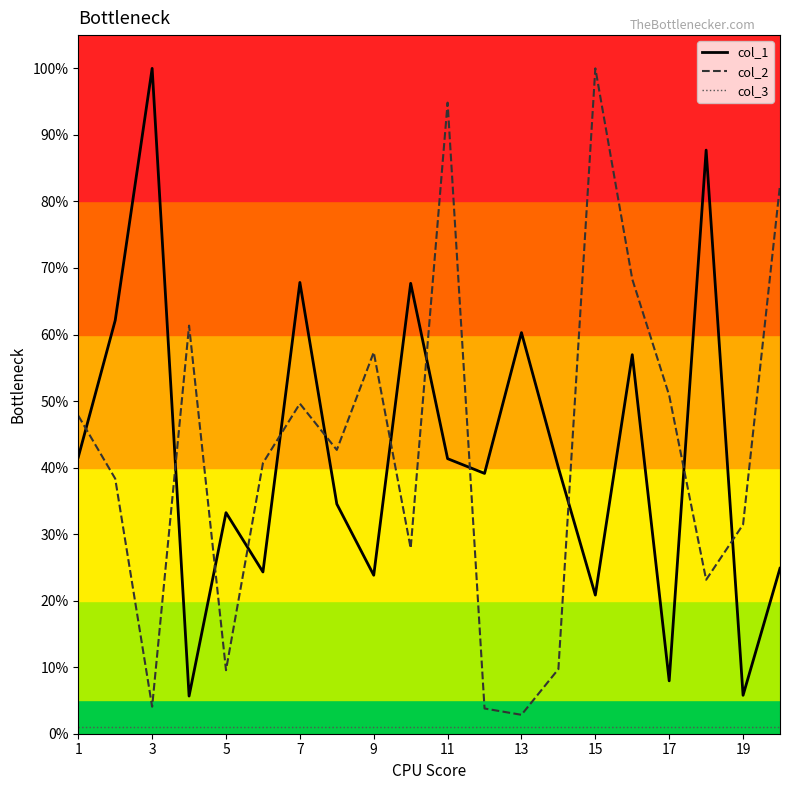

True or false: col_1 and col_2 intersect in this chart.

True